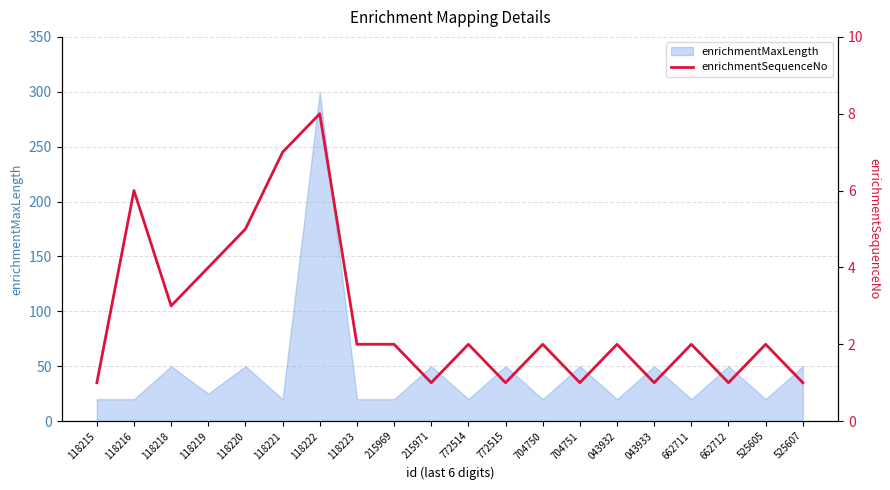

What is the value of the 3rd point from the left?

3